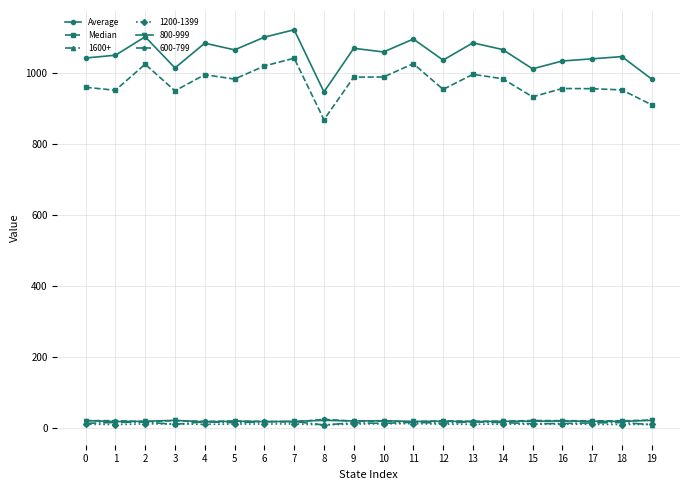

True or false: Average and Median intersect in this chart.

False